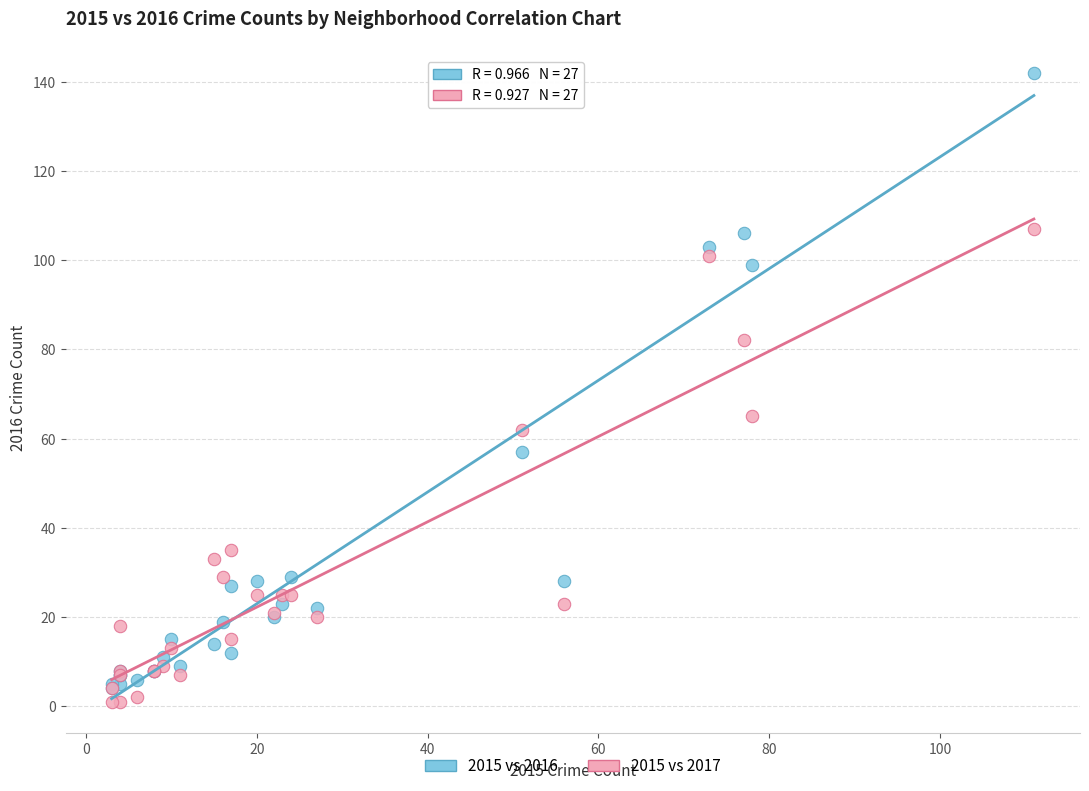

What are all the series names shown in the legend?

2015 vs 2016, 2015 vs 2017